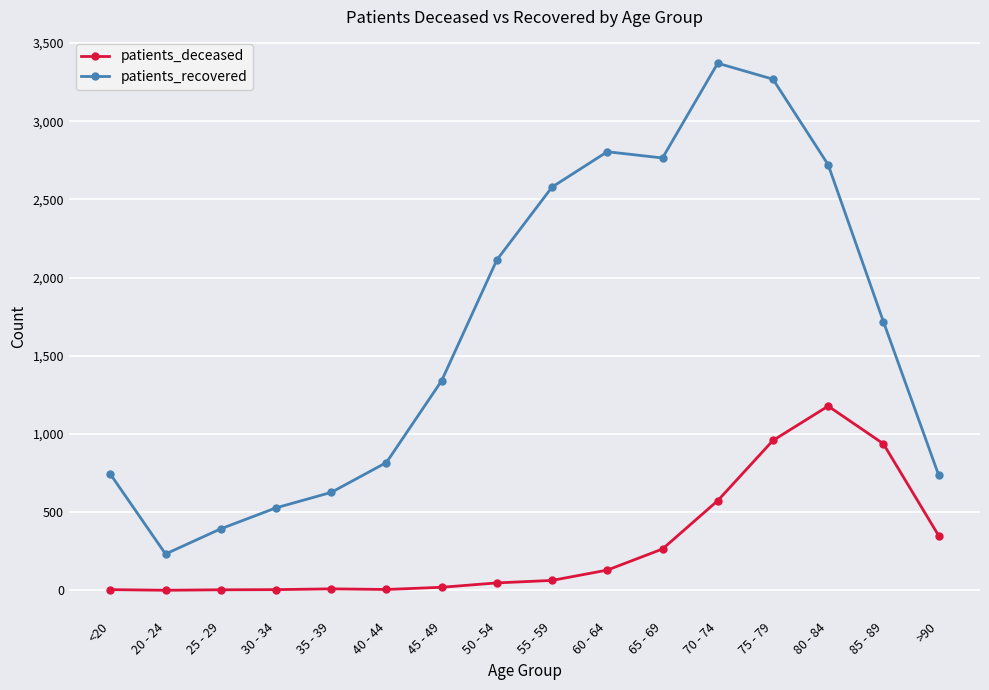

True or false: patients_recovered and patients_deceased cross at least once.

False